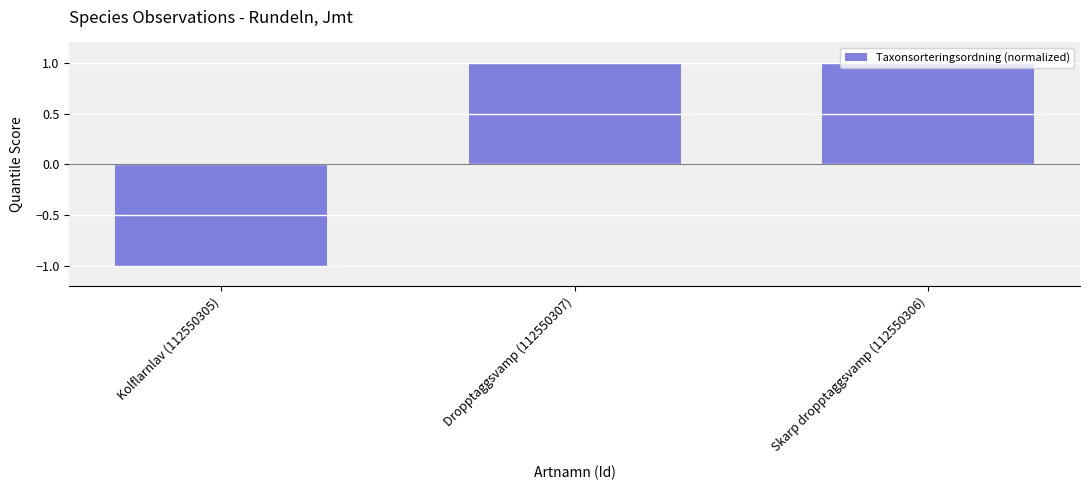

What is the approximate value at Dropptaggsvamp (112550307)?

1.0